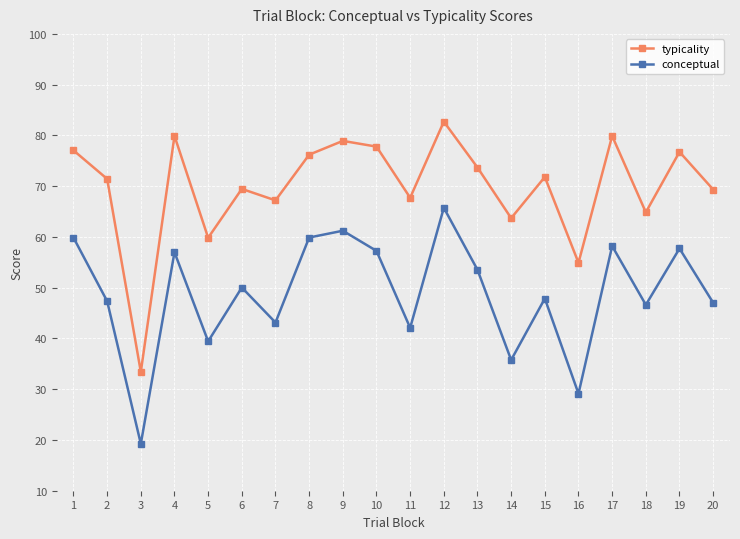

True or false: conceptual has more than 1 points higher than both neighbors.

True